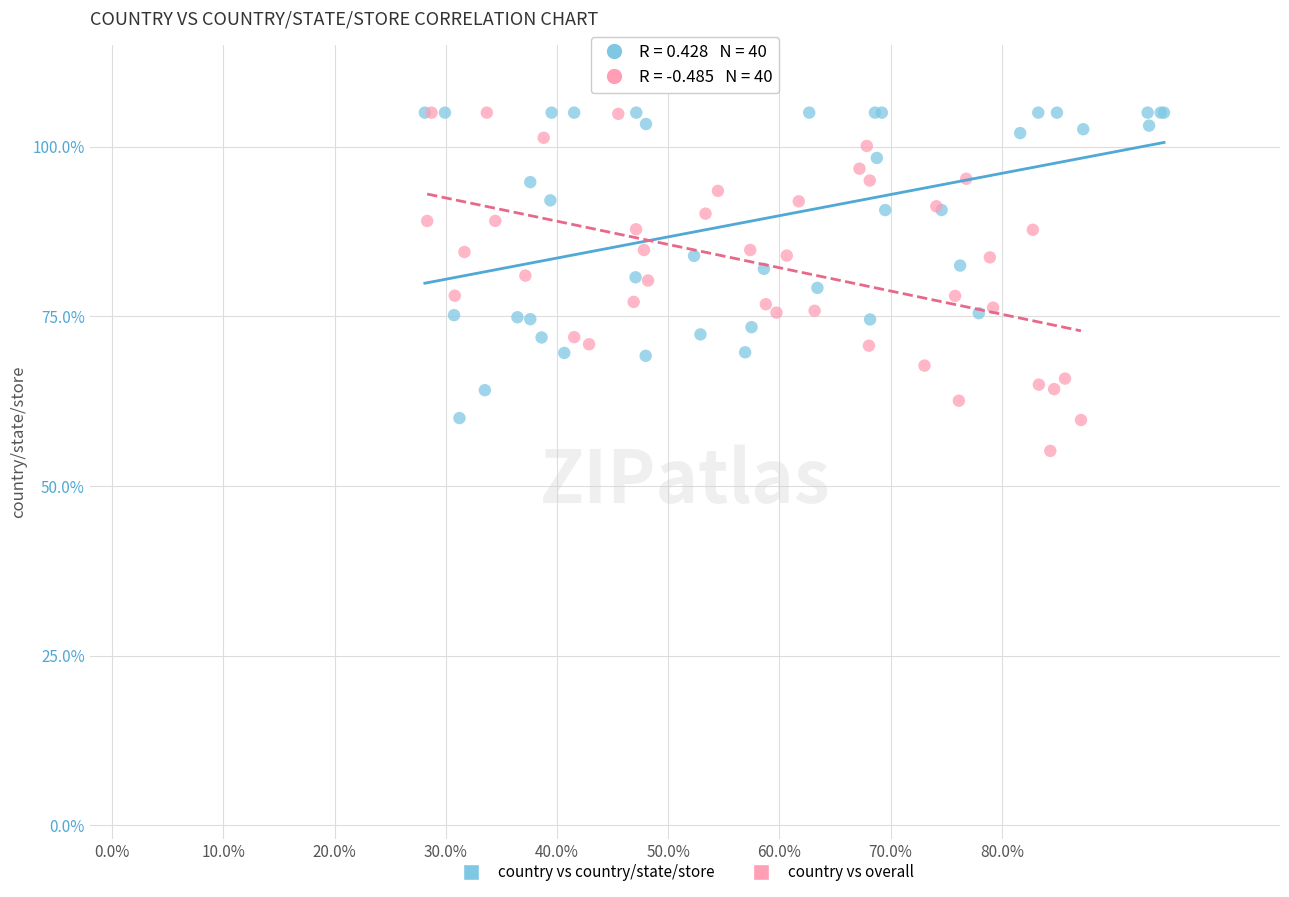

What are all the series names shown in the legend?

country vs country/state/store, country vs overall